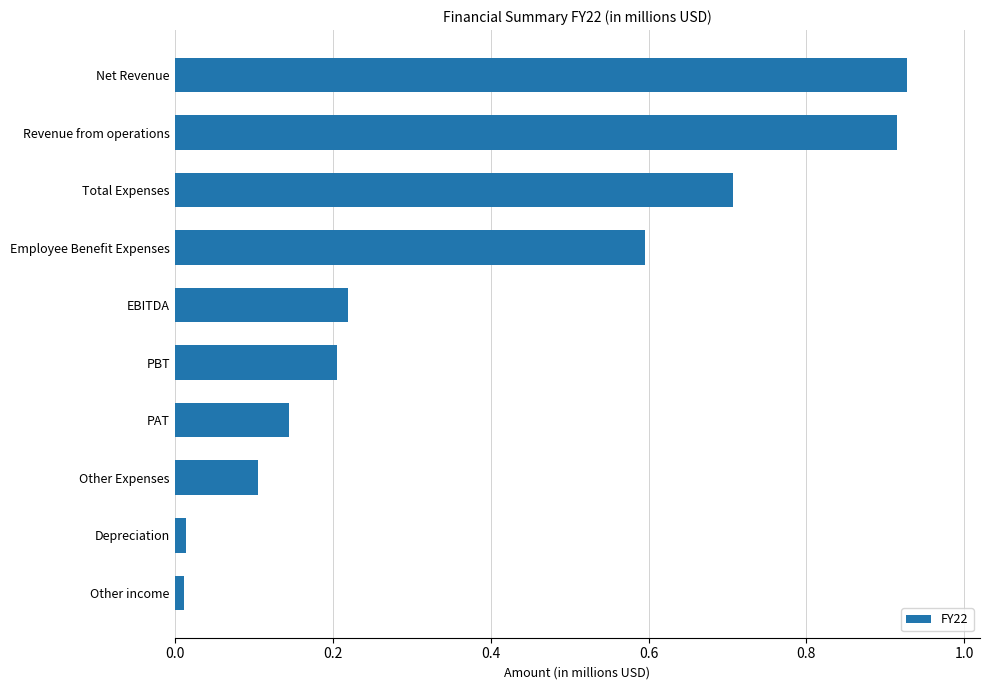

What is the average value?

0.4